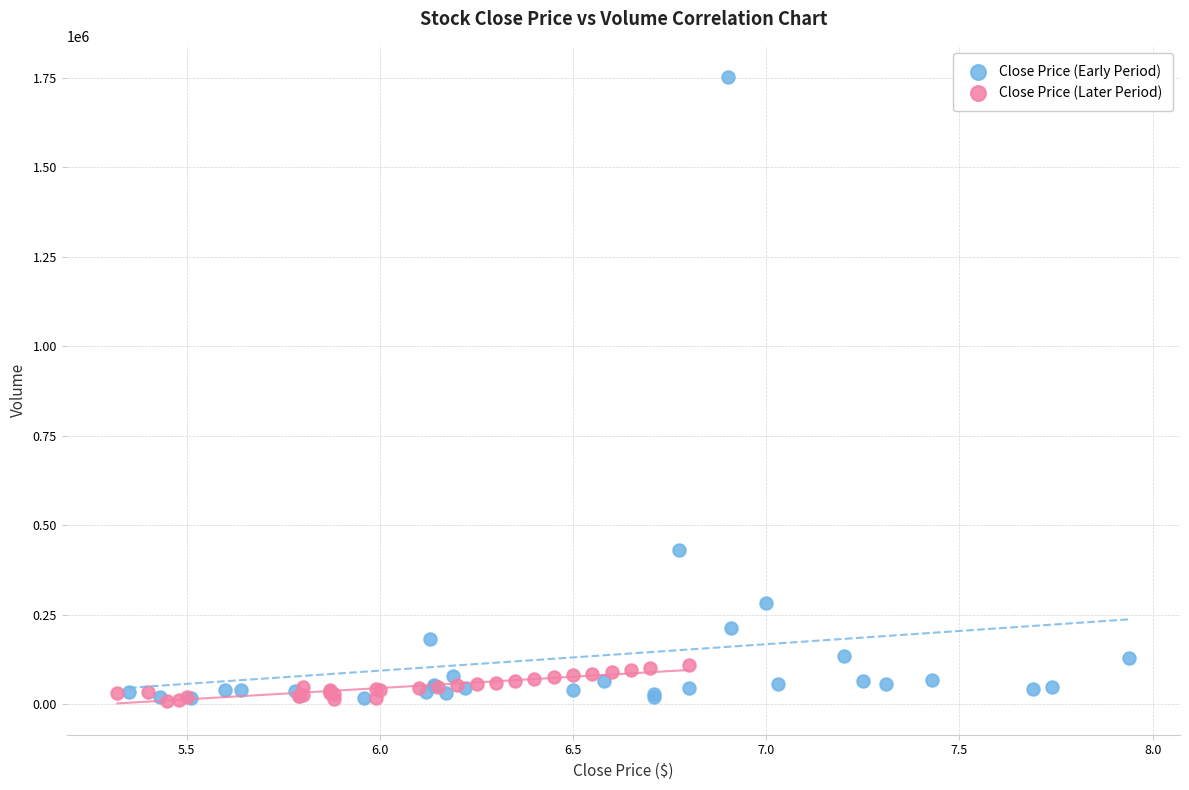

Which series contains the highest Y value?

Close Price (Early Period)